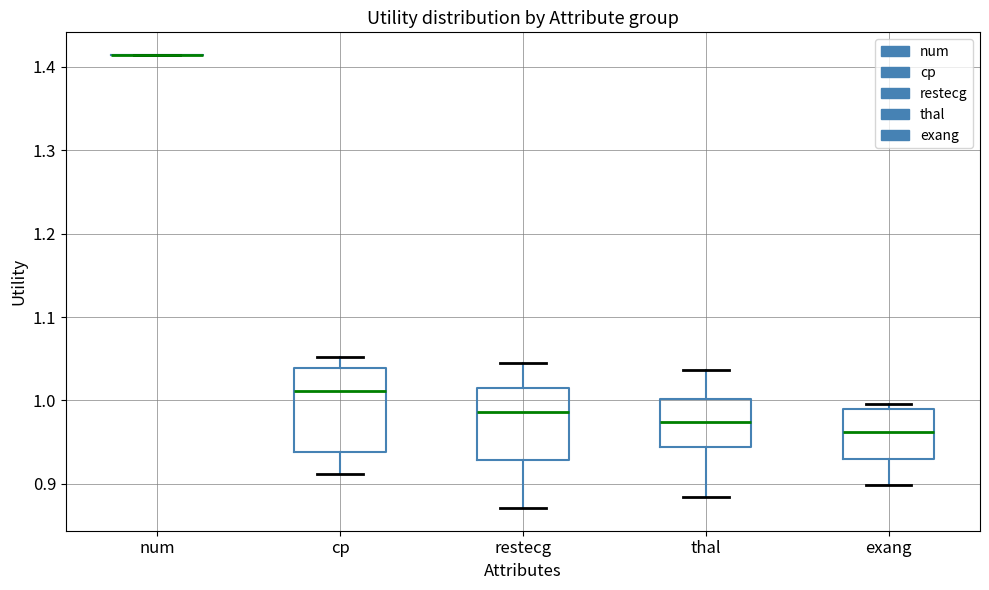

Reading left to right, transcribe this box plot: for each box, give where its median line is, the range the box spans, and where its two whiskers end, as read against the y-axis. The values are not printed on the chart, so give them approximately, as read against the axis.

num: box collapsed to a line at 1.41, whiskers 1.41 to 1.41
cp: median 1.01, box 0.94 to 1.04, whiskers 0.91 to 1.05
restecg: median 0.99, box 0.93 to 1.02, whiskers 0.87 to 1.04
thal: median 0.97, box 0.94 to 1.00, whiskers 0.88 to 1.04
exang: median 0.96, box 0.93 to 0.99, whiskers 0.90 to 1.00